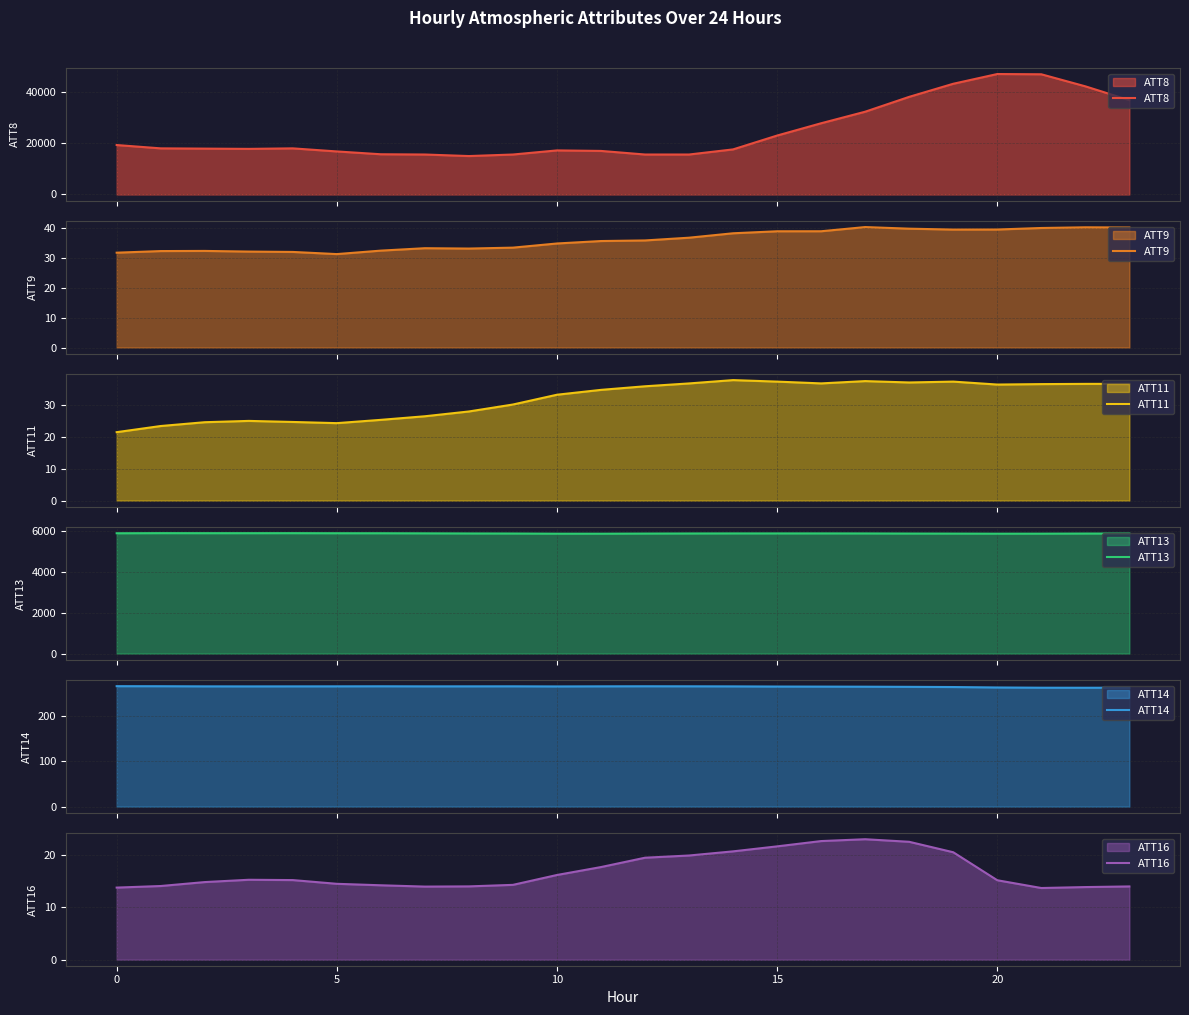

True or false: ATT16 has a value of 16.1 at 10.

True